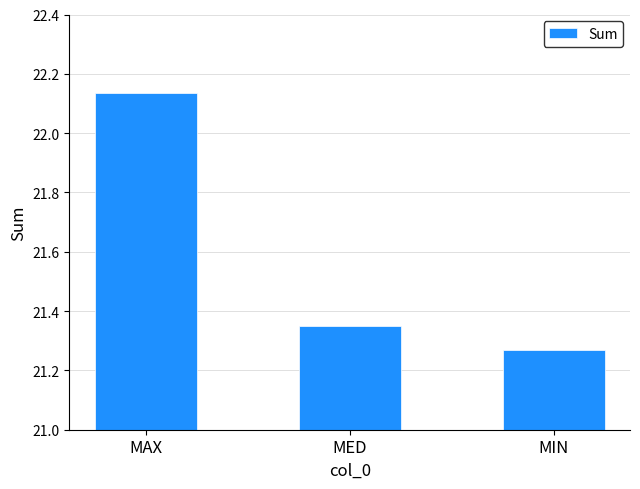

Which category has the lowest value across all series?

MIN